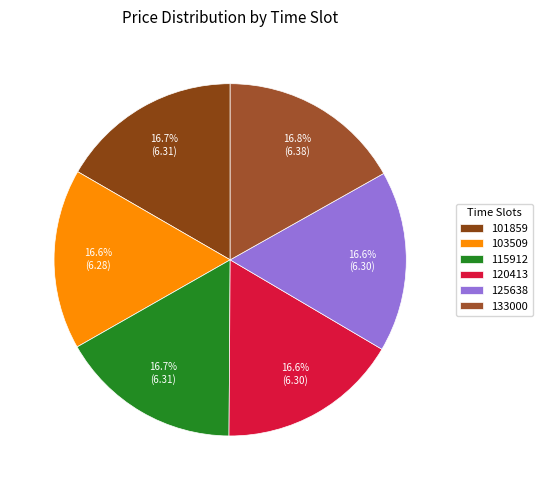

What is the largest slice in the pie chart?

133000